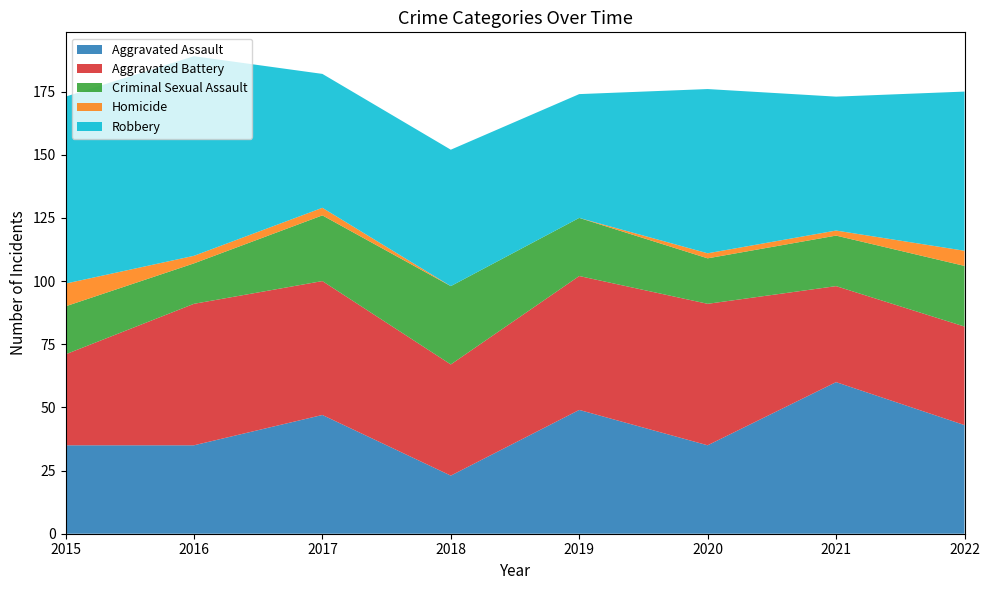

Reading right to left, transcribe all the data shown in this chart.

Aggravated Assault: 2022=43	2021=60	2020=35	2019=49	2018=23	2017=47	2016=35	2015=35
Aggravated Battery: 2022=39	2021=38	2020=56	2019=53	2018=44	2017=53	2016=56	2015=36
Criminal Sexual Assault: 2022=24	2021=20	2020=18	2019=23	2018=31	2017=26	2016=16	2015=19
Homicide: 2022=6	2021=2	2020=2	2019=0	2018=0	2017=3	2016=3	2015=9
Robbery: 2022=63	2021=53	2020=65	2019=49	2018=54	2017=53	2016=79	2015=74